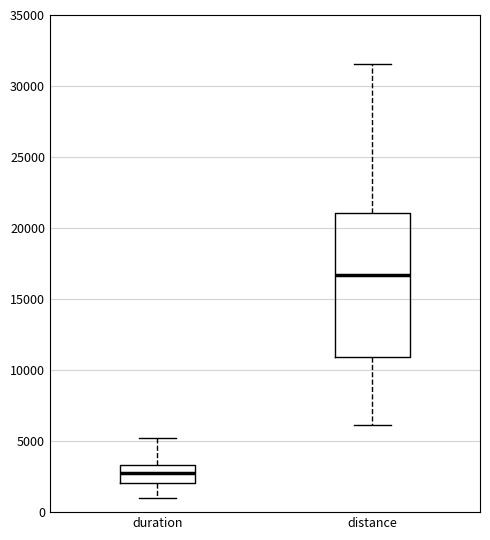

Reading left to right, read every box against the y-axis: the position of its median line, the range the box covers, and the ends of its whiskers. The values are not printed on the chart, so give them approximately, as read against the axis.

duration: median 2500, box 2000 to 3500, whiskers 1000 to 5000
distance: median 16500, box 11000 to 21000, whiskers 6000 to 31500